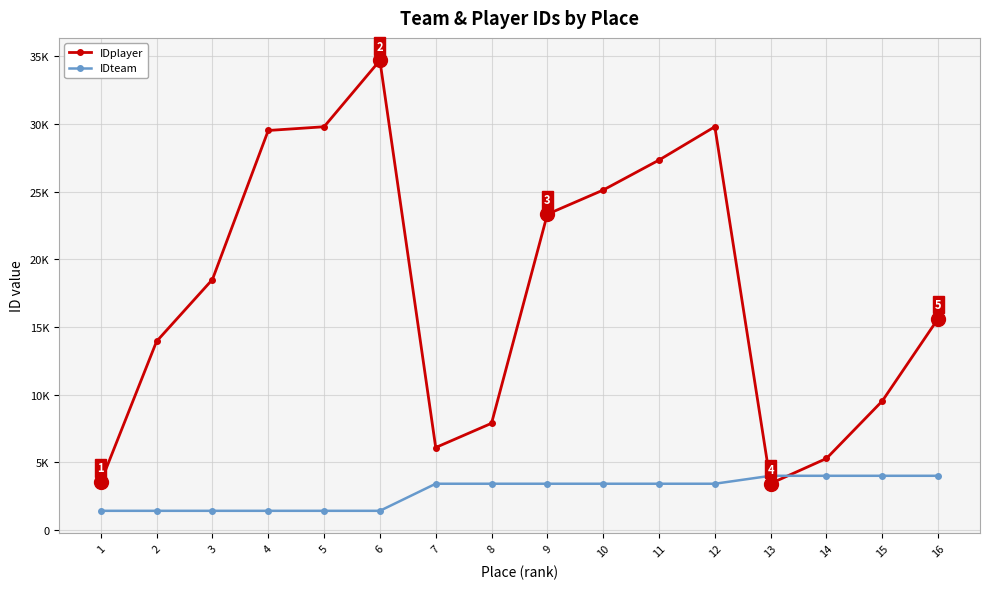

Reading right to left, what are all the values shown in this chart?

IDplayer: 15617	9535	5290	3440	29786	27324	25110	23326	7887	6098	34683	29784	29509	18504	13937	3538
IDteam: 4011	4011	4011	4011	3424	3424	3424	3424	3424	3424	1424	1424	1424	1424	1424	1424